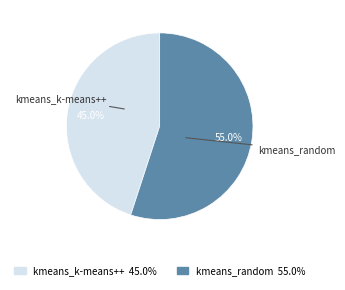

Is the sum of kmeans_k-means++ and kmeans_random greater than half?

Yes